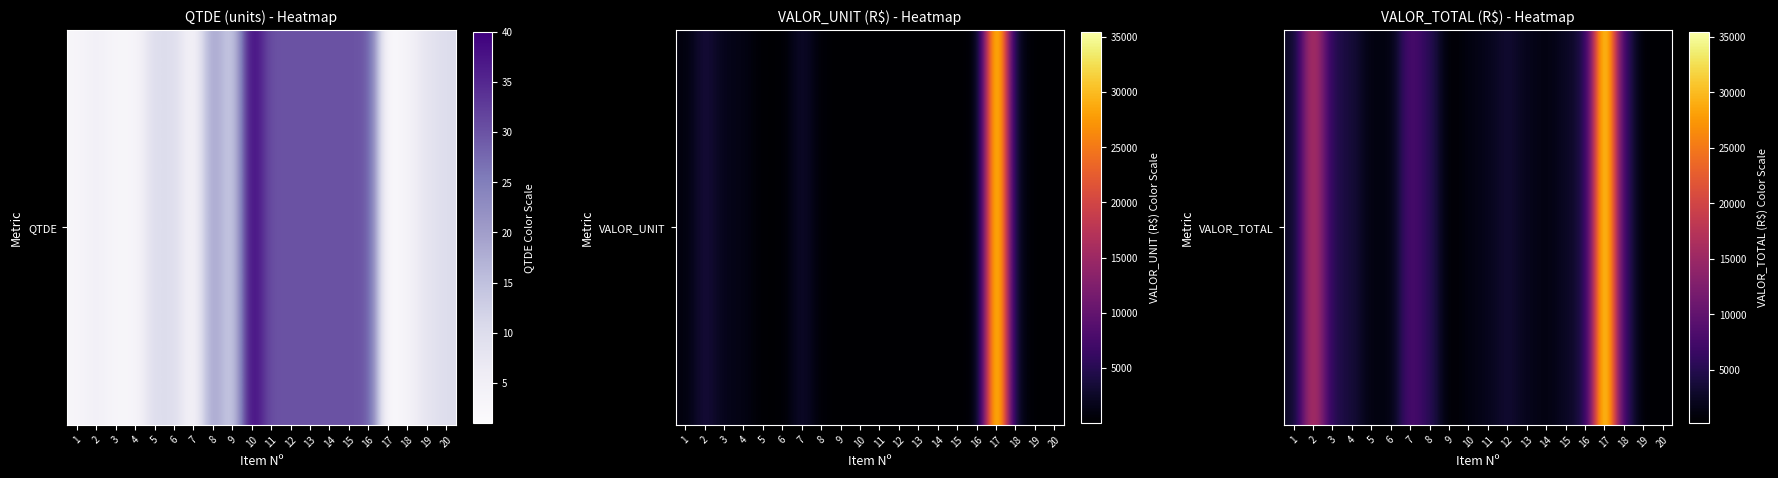

Rank the categories by value from lowest to highest.

9, 19, 20, 6, 5, 14, 10, 13, 11, 15, 1, 12, 4, 16, 3, 8, 18, 7, 2, 17